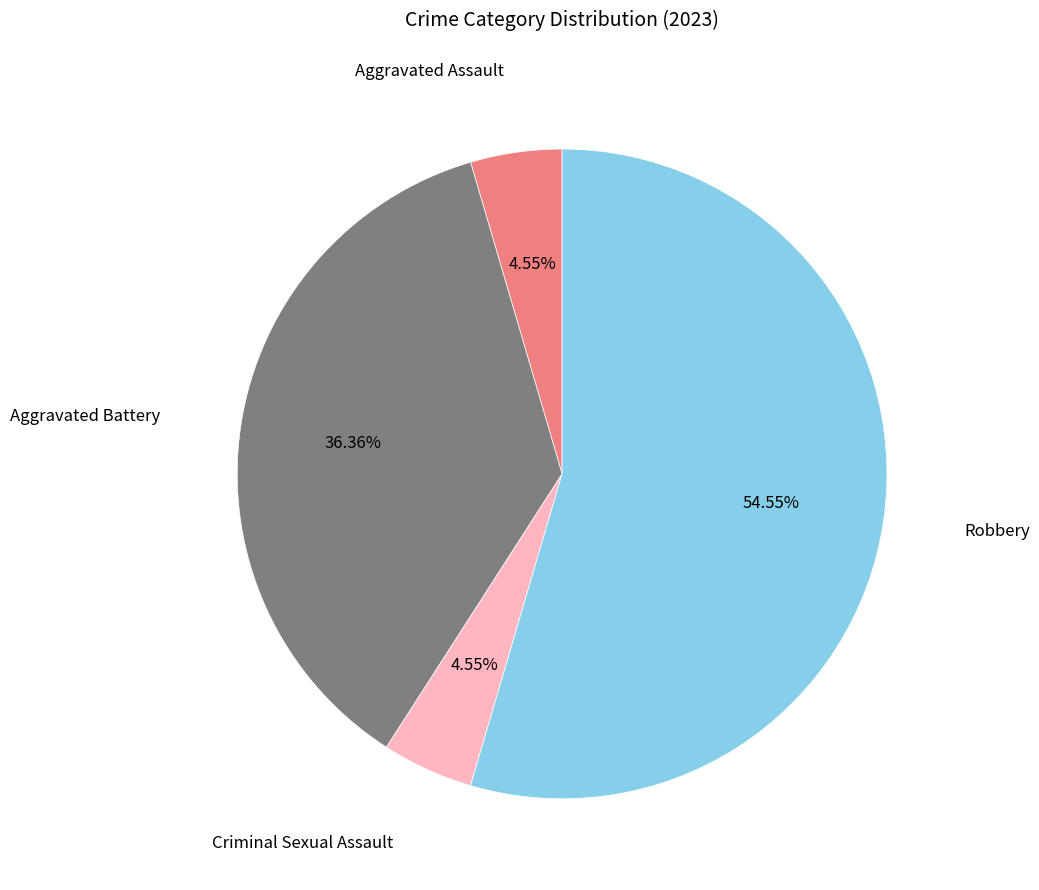

Does any single category account for the majority?

Yes